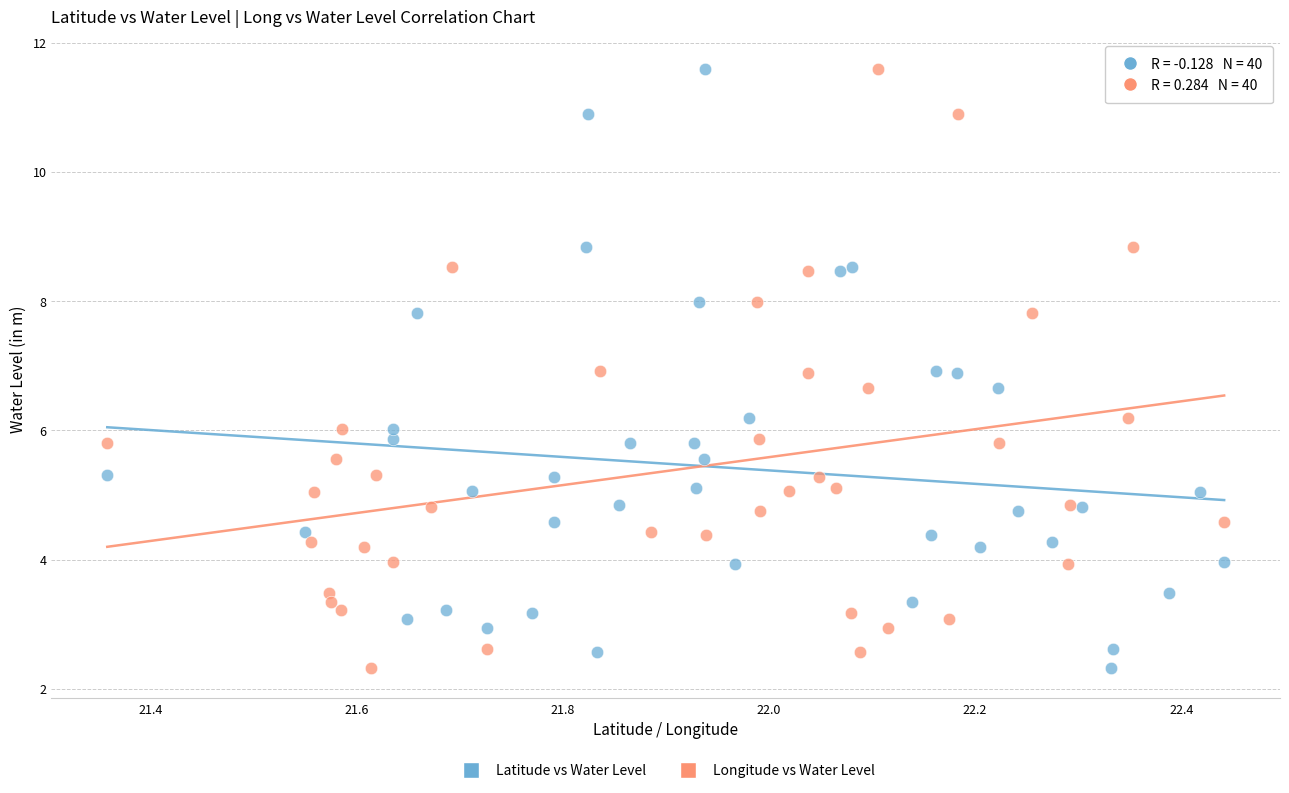

What are all the series names shown in the legend?

Latitude vs Water Level, Longitude vs Water Level